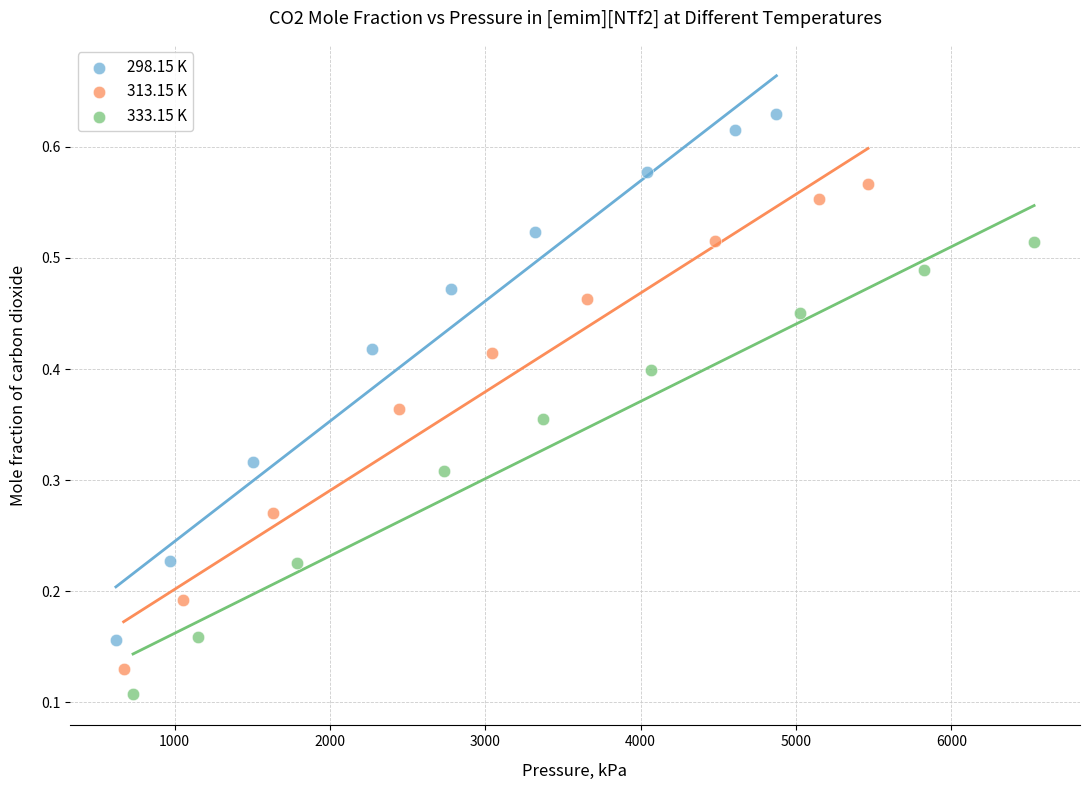

What are all the series names shown in the legend?

298.15 K, 313.15 K, 333.15 K